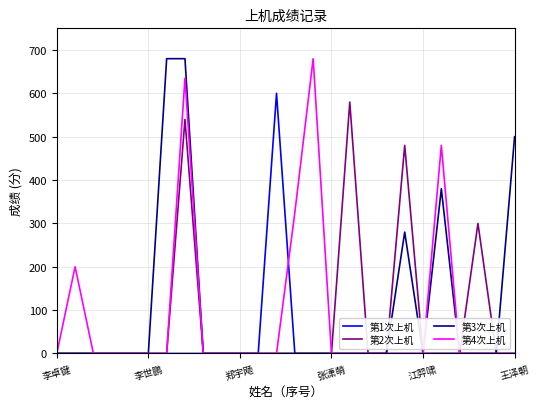

At which label does 第2次上机 reach its minimum?

李卓键